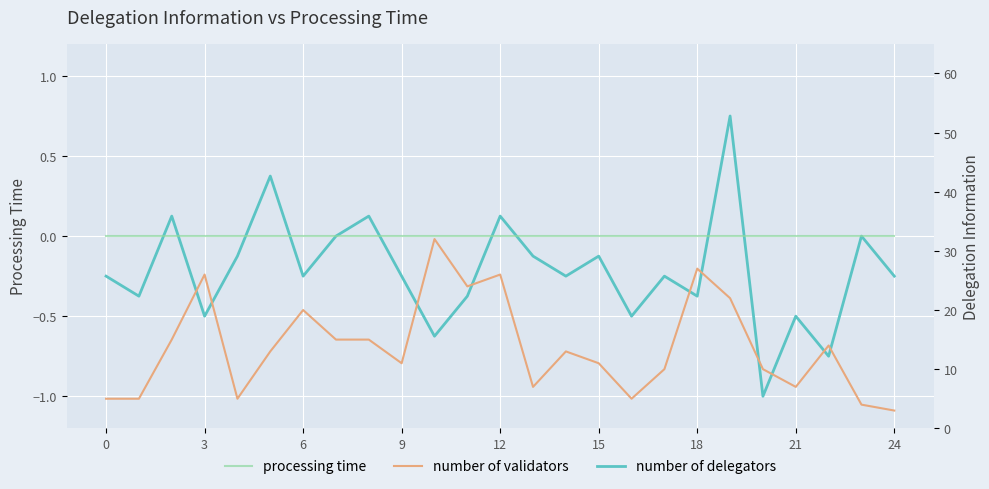

True or false: number of validators and processing time intersect in this chart.

False